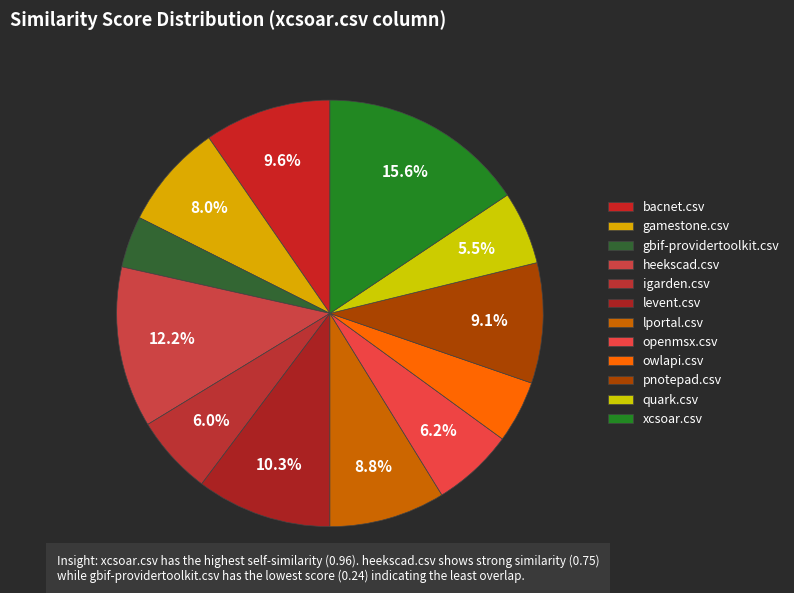

Count the number of slices in the pie.

12